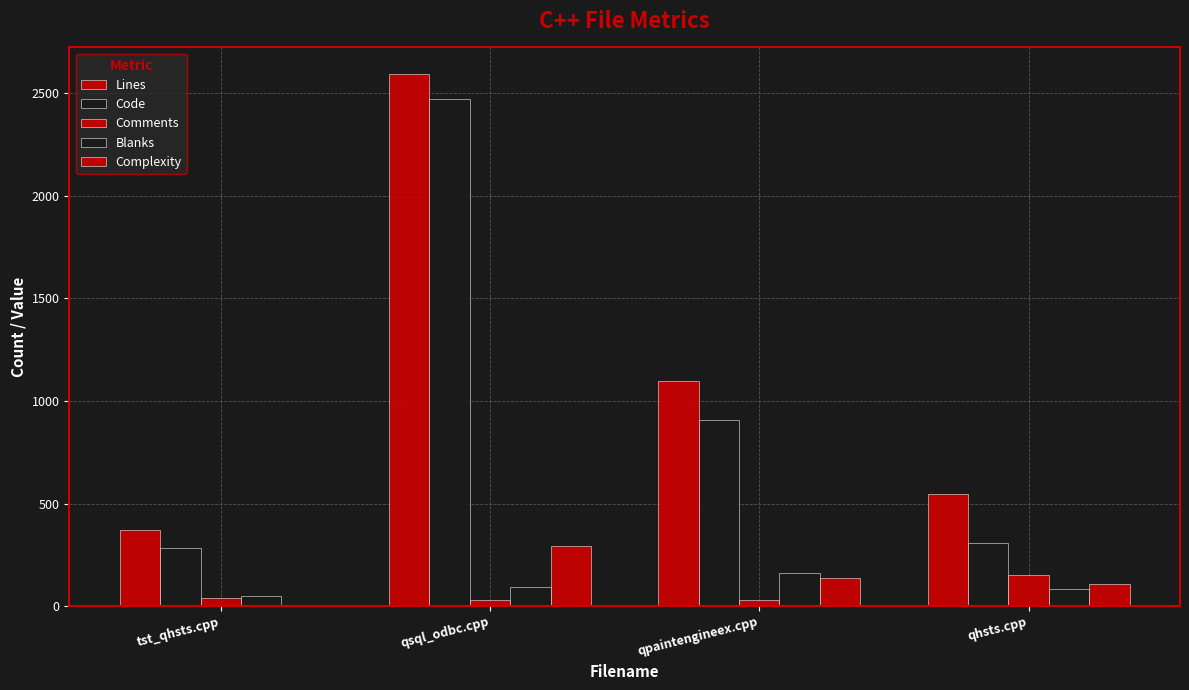

What is the difference between the highest and lowest values at qhsts.cpp?

461